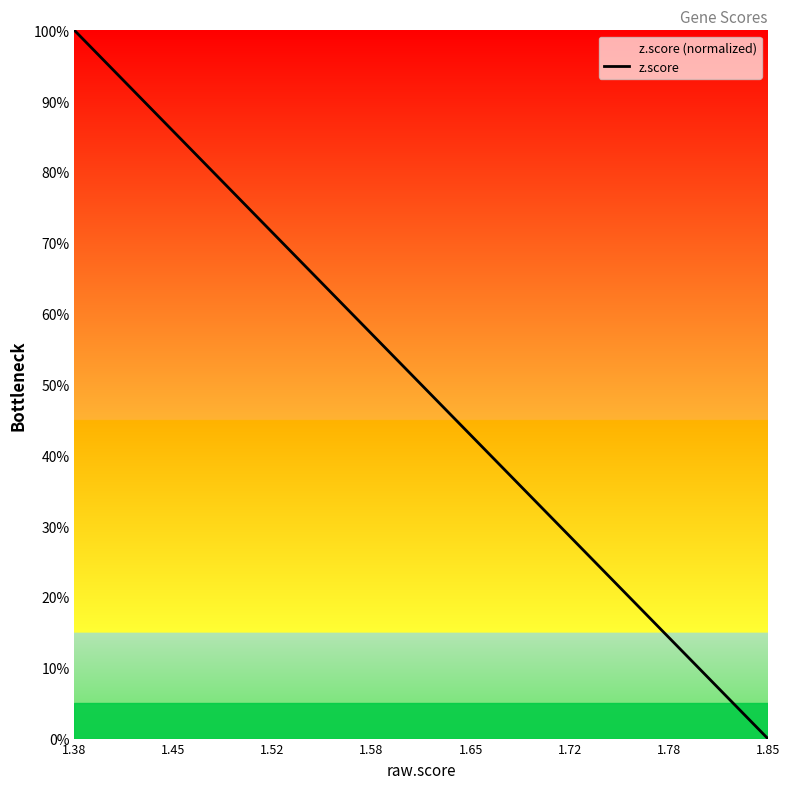

What is the average value?

62.1